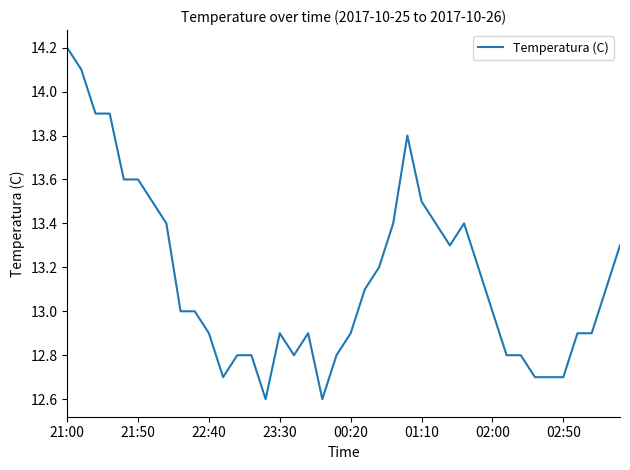

Is this an area chart (filled region under the line)?

No